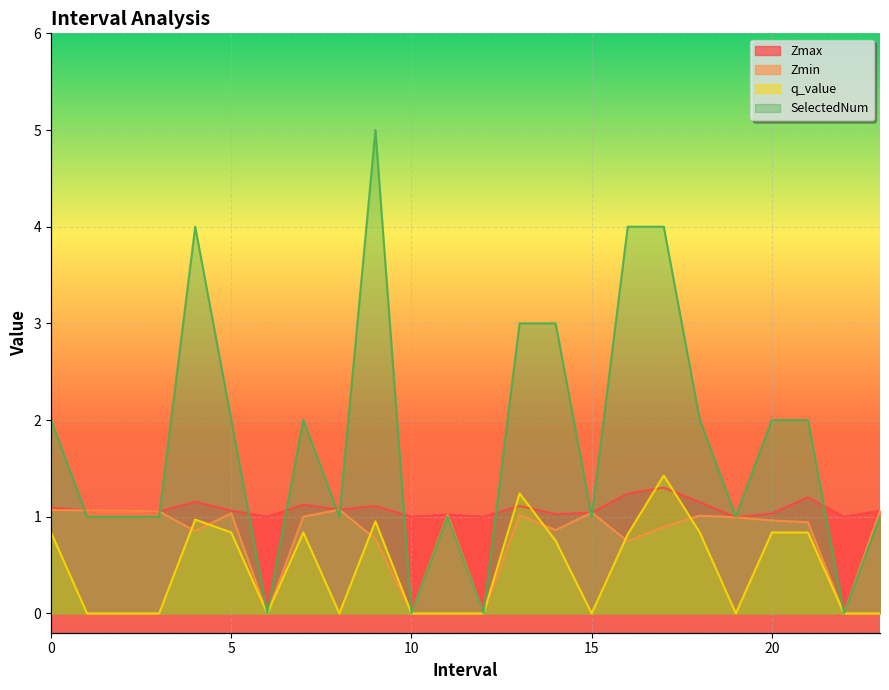

What is the value of the Zmin point at the 17th from the left?

0.7